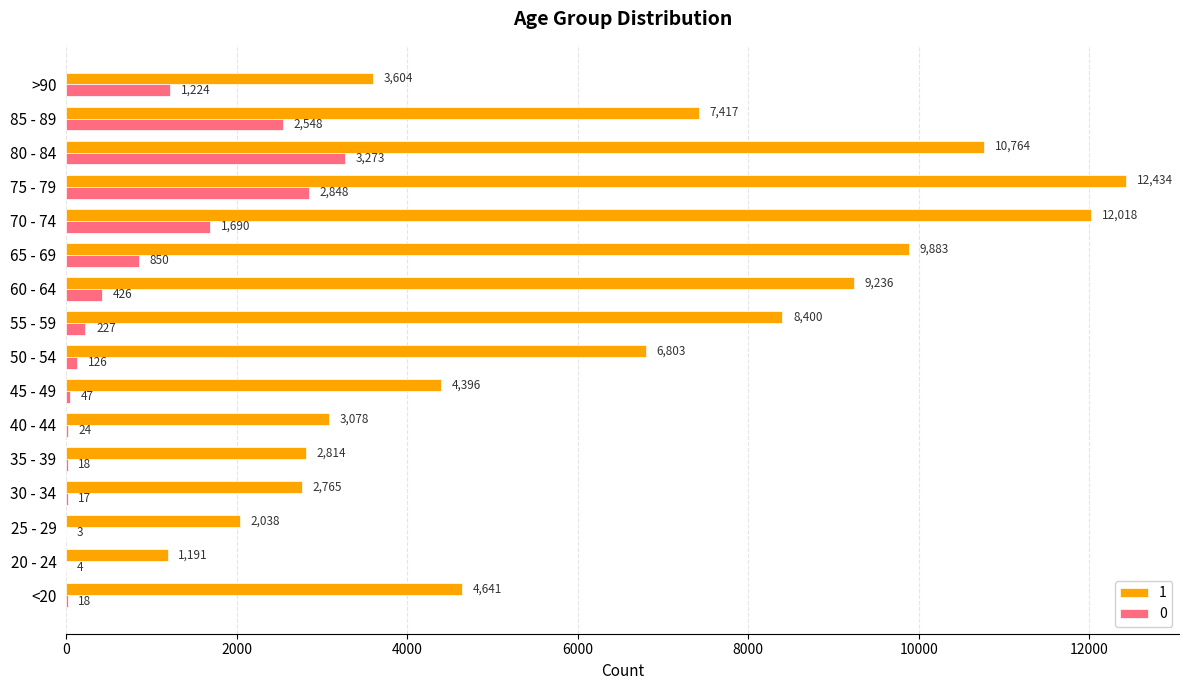

Which series has the widest spread of values?

1